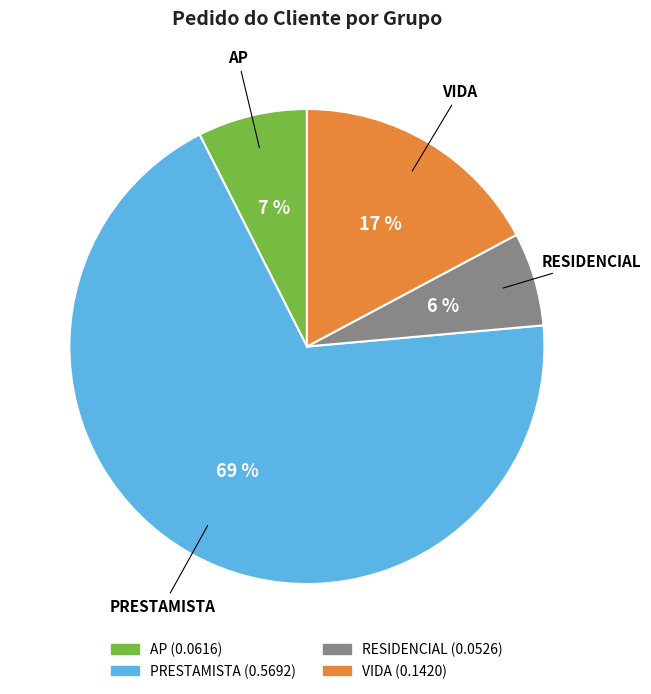

Count the number of slices in the pie.

4